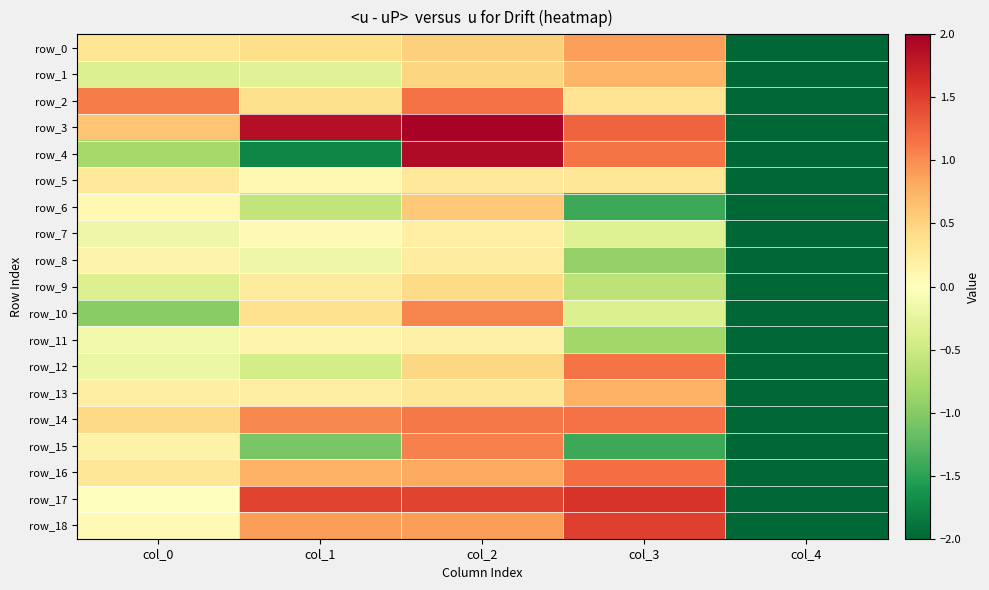

Reading right to left, transcribe all the data shown in this chart.

row_0: -2.0	0.9	0.5	0.4	0.3
row_1: -2.0	0.7	0.5	-0.3	-0.4
row_2: -2.0	0.3	1.2	0.4	1.1
row_3: -2.0	1.3	2.0	1.9	0.6
row_4: -2.0	1.1	1.9	-1.7	-0.8
row_5: -2.0	0.3	0.3	0.1	0.3
row_6: -2.0	-1.4	0.6	-0.6	0.1
row_7: -2.0	-0.3	0.2	0.1	-0.2
row_8: -2.0	-0.9	0.2	-0.2	0.1
row_9: -2.0	-0.6	0.4	0.3	-0.4
row_10: -2.0	-0.4	1.0	0.4	-1.0
row_11: -2.0	-0.8	0.2	0.1	-0.1
row_12: -2.0	1.2	0.5	-0.4	-0.2
row_13: -2.0	0.8	0.3	0.2	0.2
row_14: -2.0	1.2	1.1	1.0	0.4
row_15: -2.0	-1.4	1.1	-1.1	0.2
row_16: -2.0	1.2	0.8	0.8	0.3
row_17: -2.0	1.6	1.5	1.5	0.0
row_18: -2.0	1.5	0.9	0.9	0.1